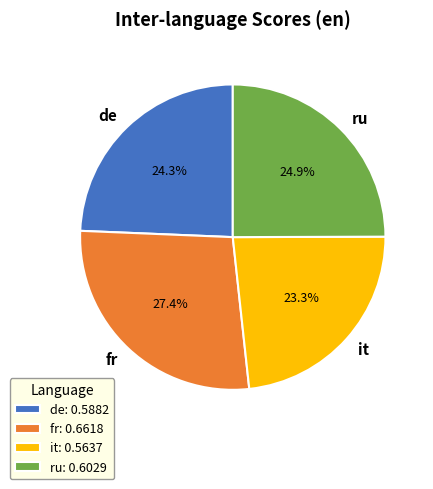

Which category has the smallest portion of the pie?

it